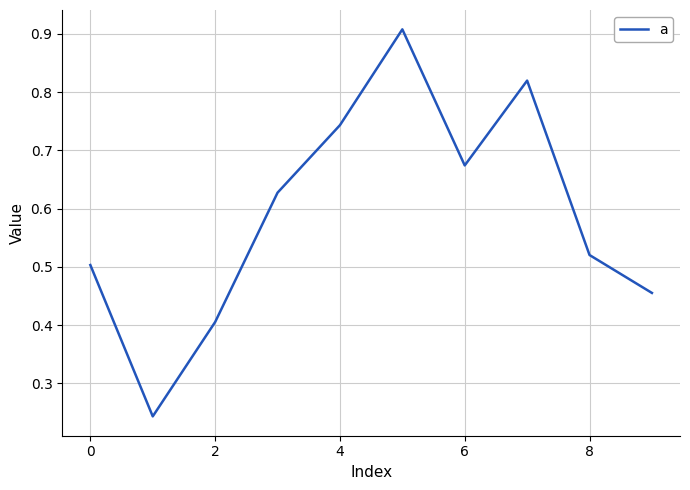

The value at 0 is 0.3. True or false?

False